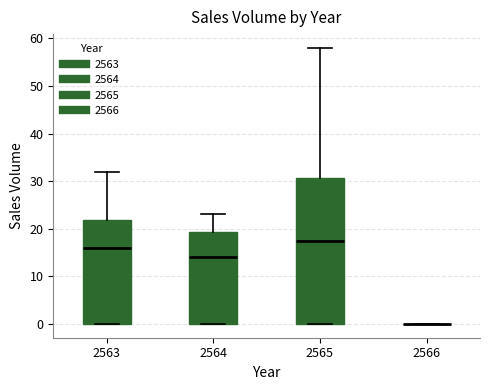

Reading left to right, transcribe this box plot: for each box, give where its median line is, the range the box spans, and where its two whiskers end, as read against the y-axis. The values are not printed on the chart, so give them approximately, as read against the axis.

2563: median 16, box 0 to 22, whiskers 0 to 32
2564: median 14, box 0 to 19, whiskers 0 to 23
2565: median 18, box 0 to 31, whiskers 0 to 58
2566: box collapsed to a line at 0, whiskers 0 to 0